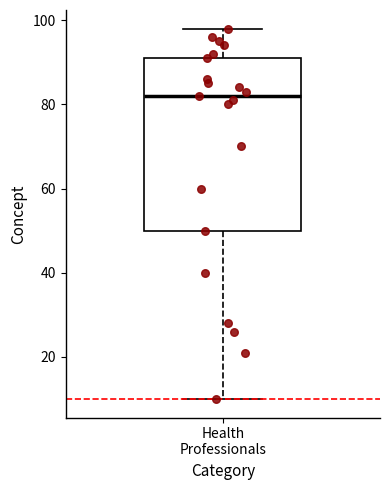

Where is the lower edge of the box for Health Professionals on the y-axis? The values are not printed on the chart, so give them approximately, as read against the axis.

50